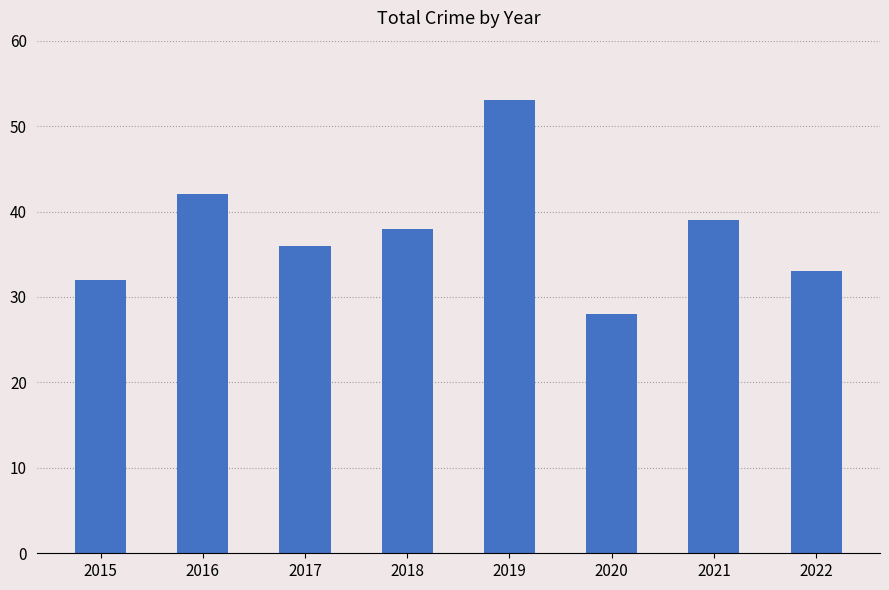

Which category has the lowest value across all series?

2020